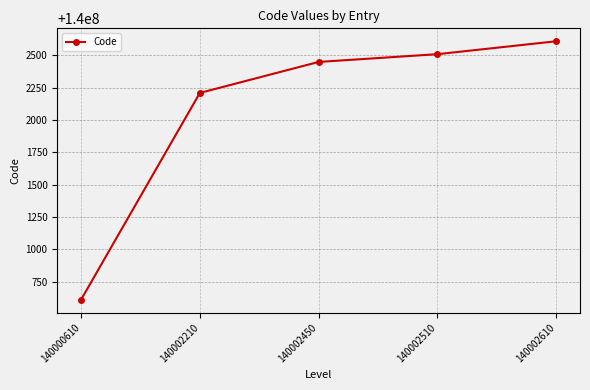

What is the average value?

140002078